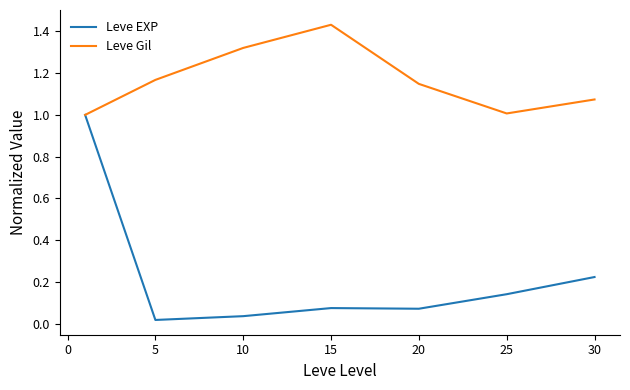

Rank the series by their maximum value, from lowest to highest.

Leve EXP, Leve Gil